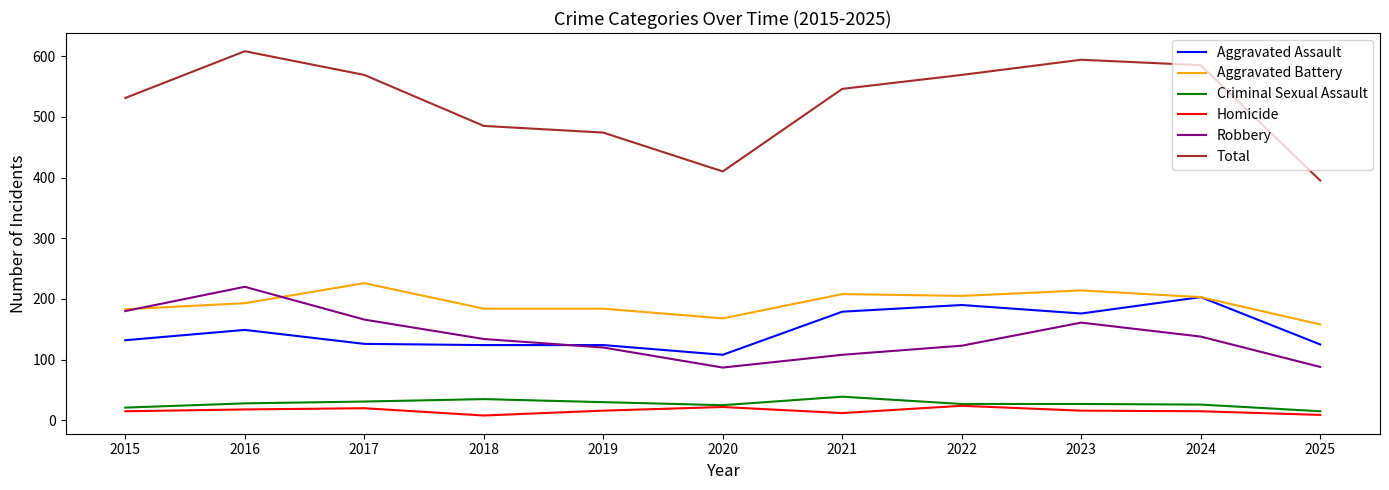

What is the maximum value shown in the chart?

608